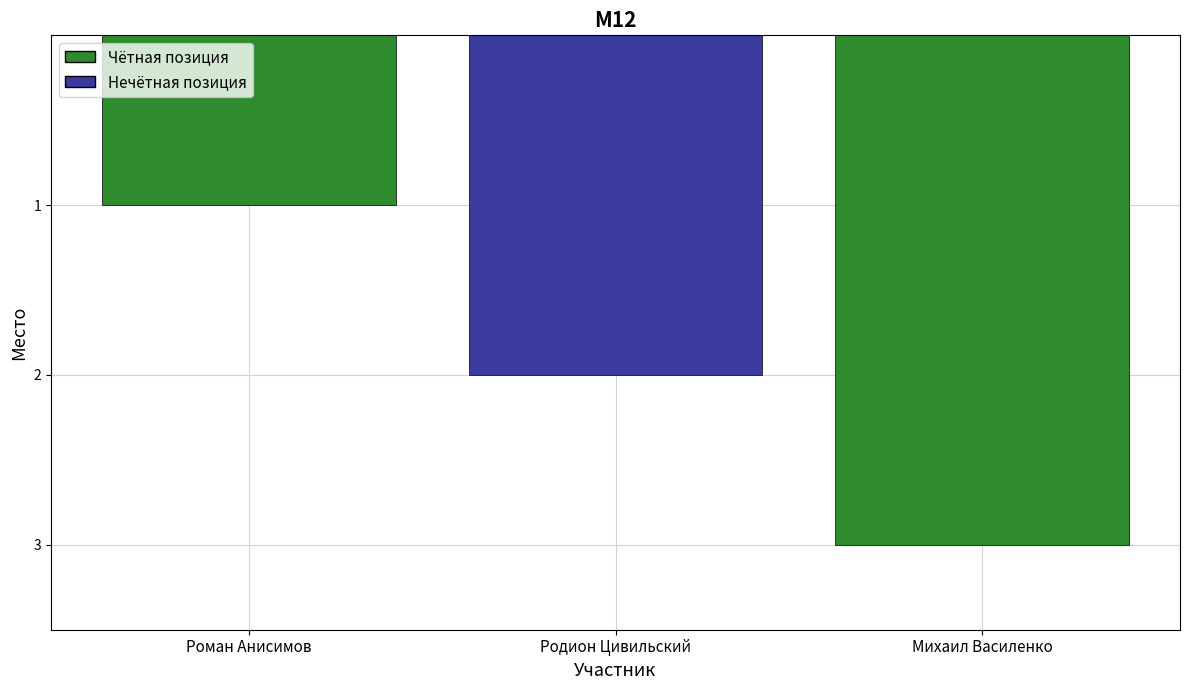

Reading left to right, transcribe all the data shown in this chart.

Роман Анисимов=1	Родион Цивильский=2	Михаил Василенко=3